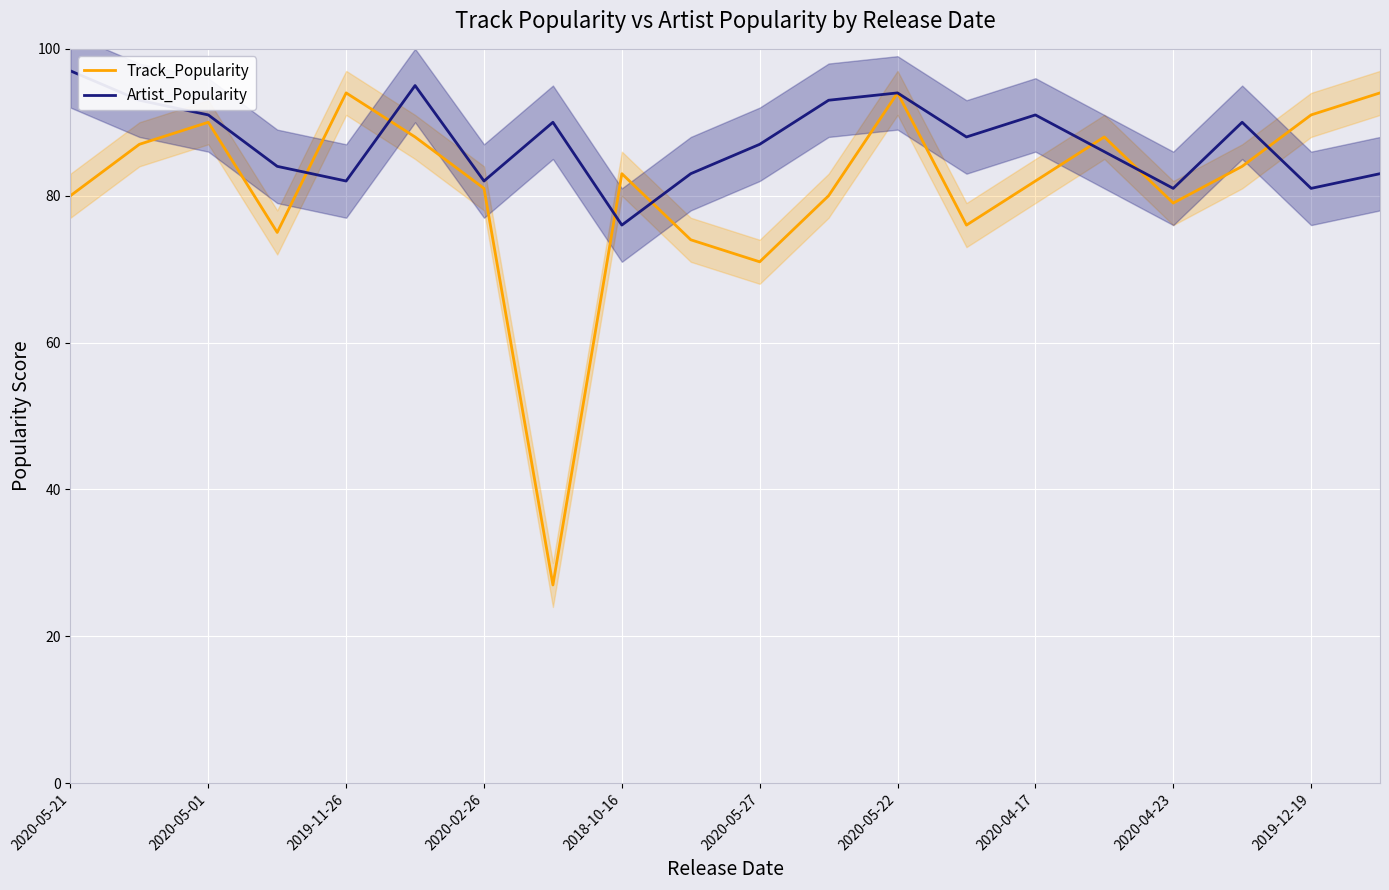

How many lines are shown in the chart?

2